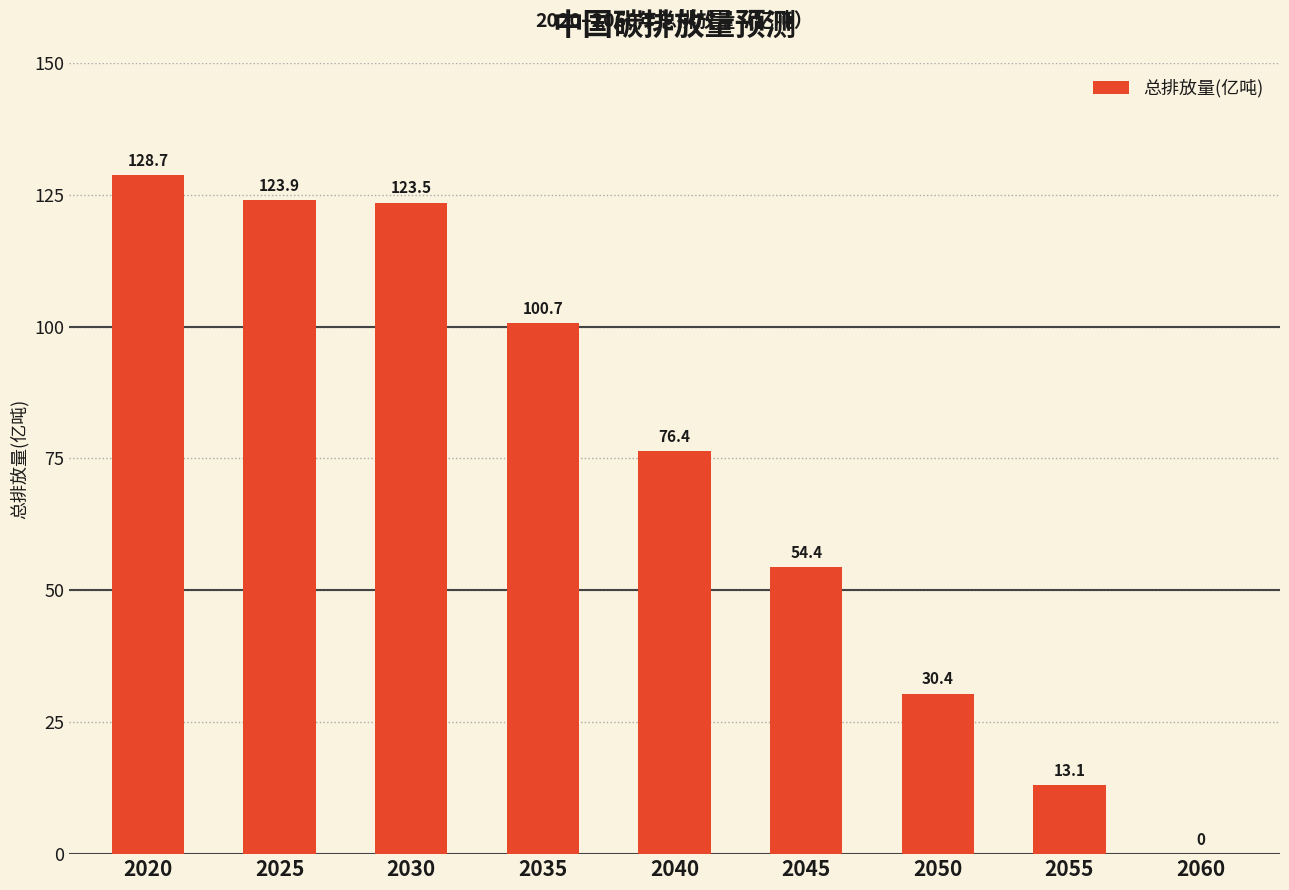

What is the sum of the values at 2060 and 2040?

76.4